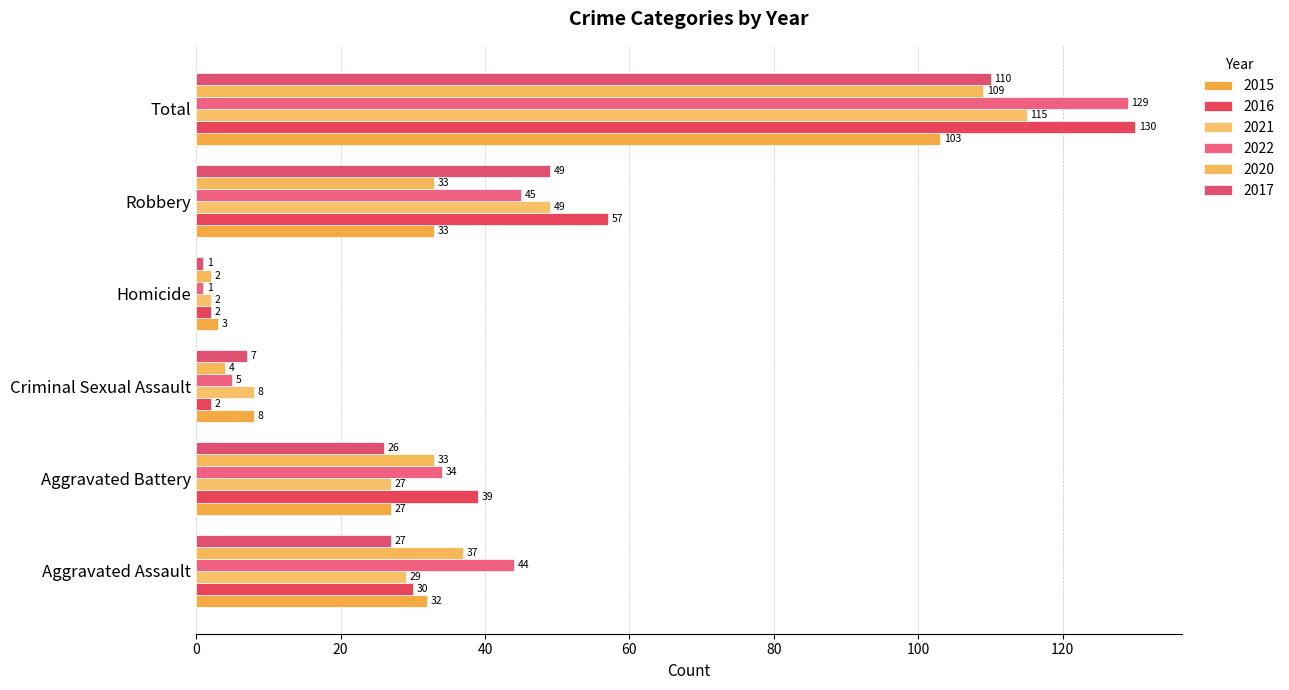

What value does the 2015 series have at Robbery?

33